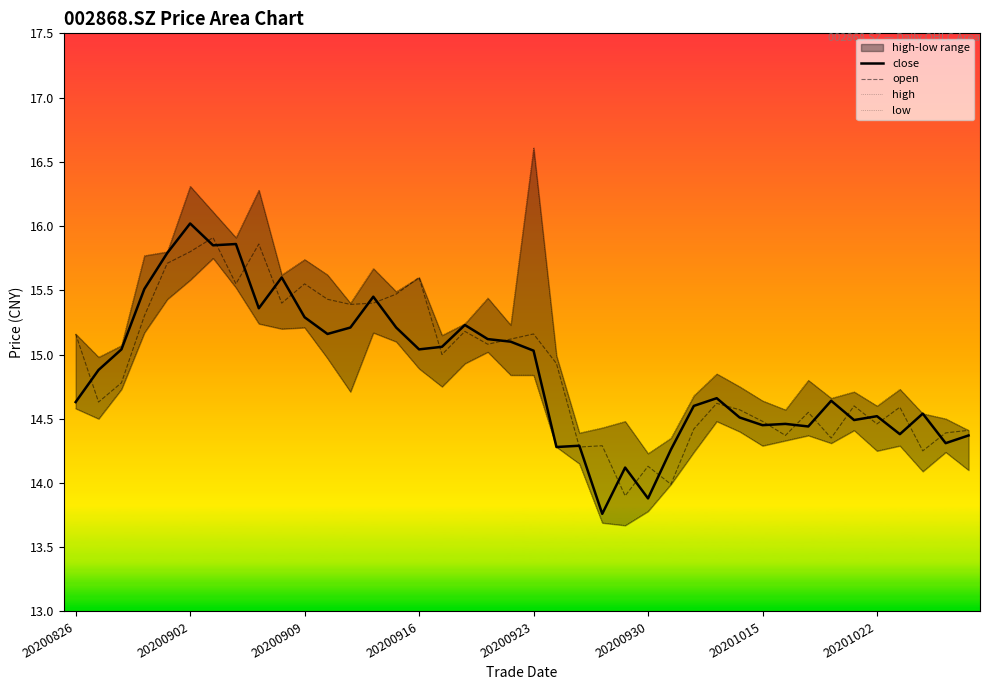

True or false: low and open intersect in this chart.

False